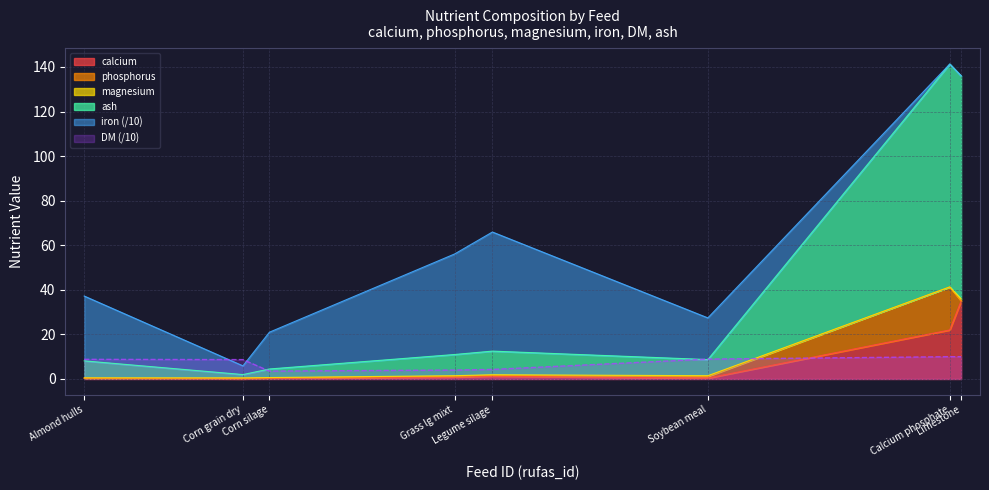

What is the label of the 8th point from the left?

Limestone